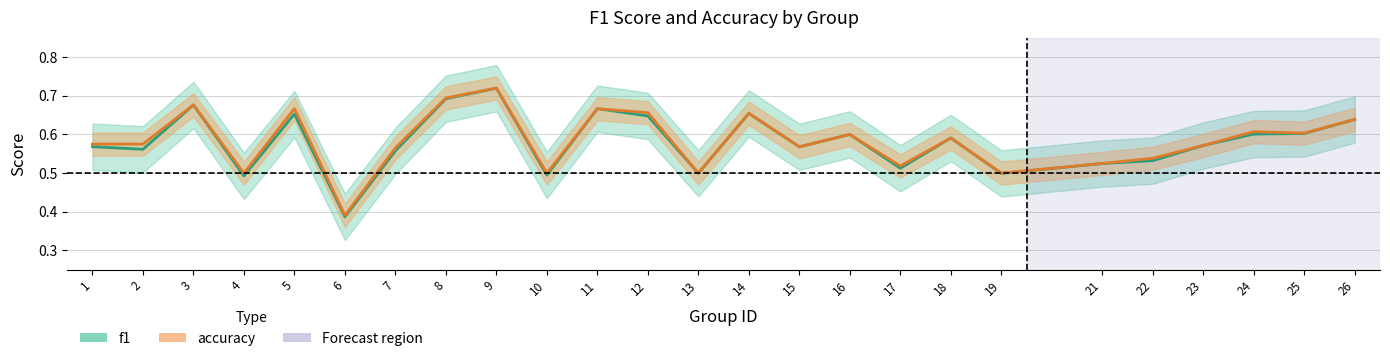

True or false: accuracy and f1 cross at least once.

False